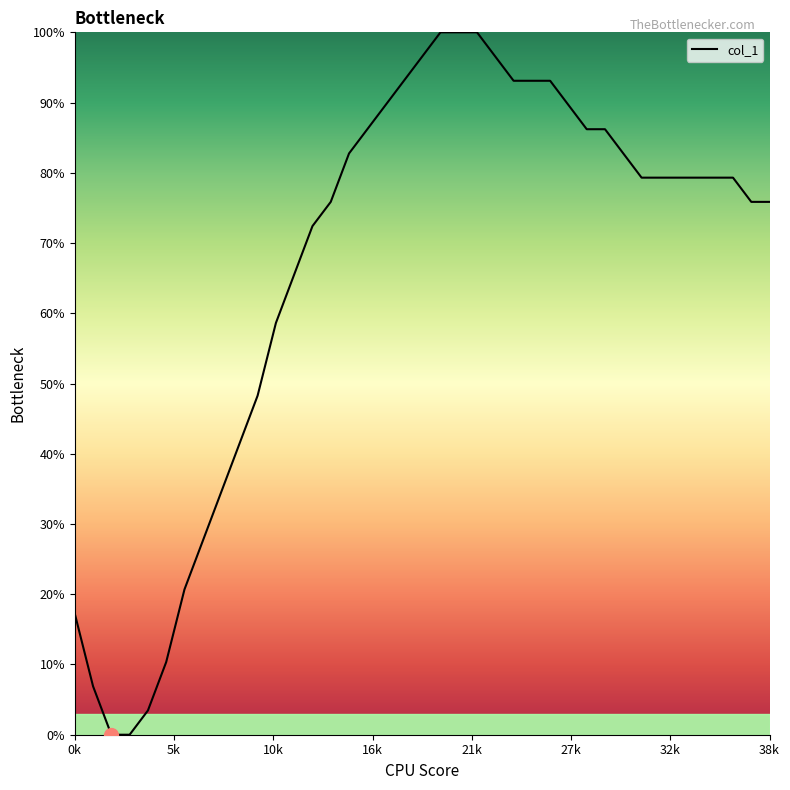

What is the greatest value displayed?

100.0